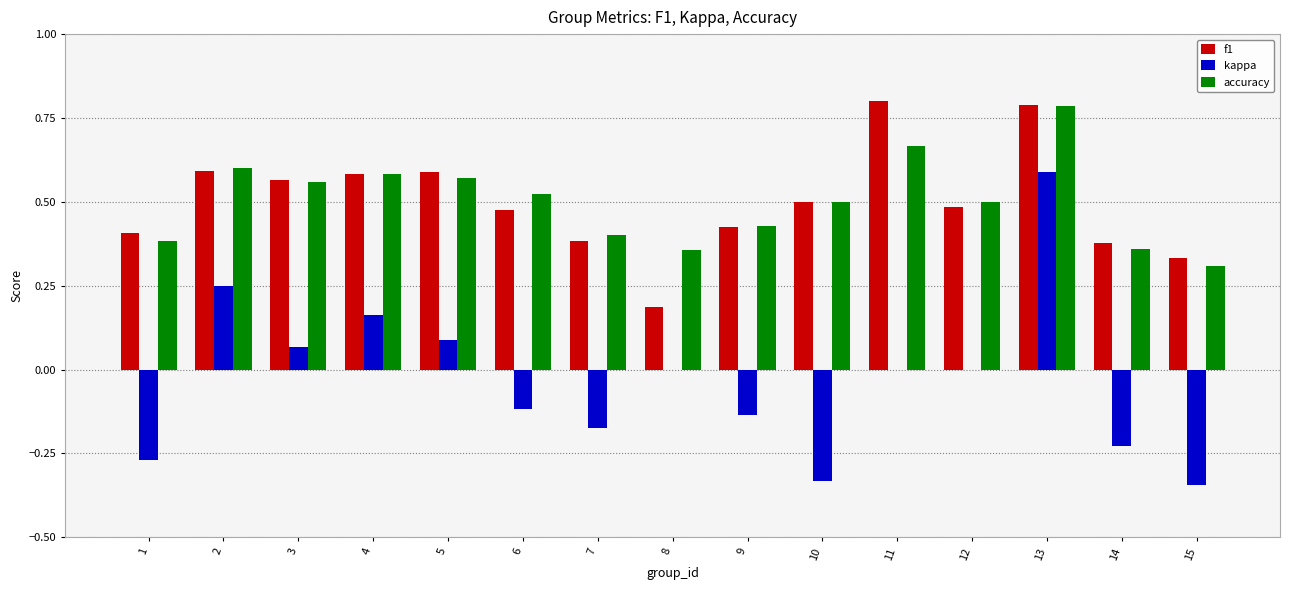

Which series has the largest range (max minus min)?

kappa